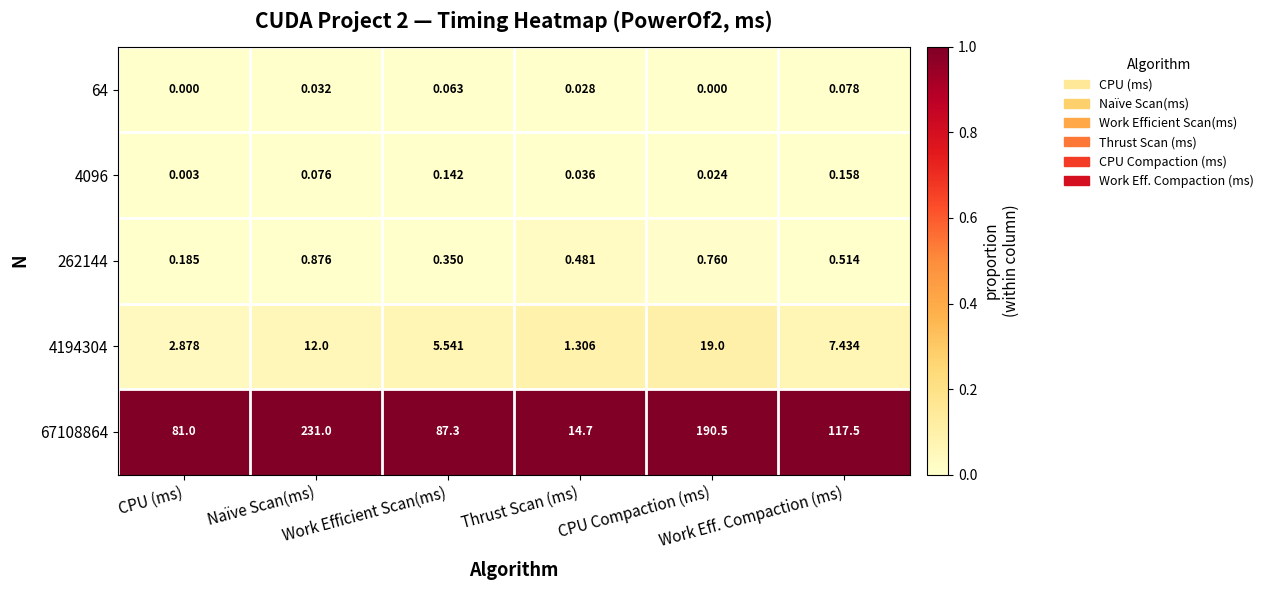

Which series changed the most between Thrust Scan (ms) and Work Eff. Compaction (ms)?

67108864